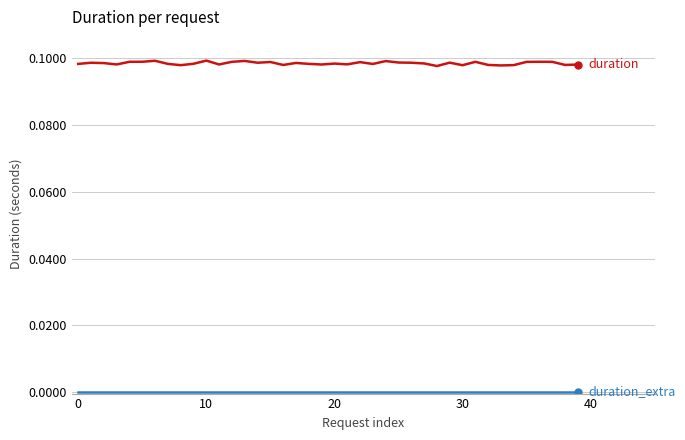

How many lines are shown in the chart?

2